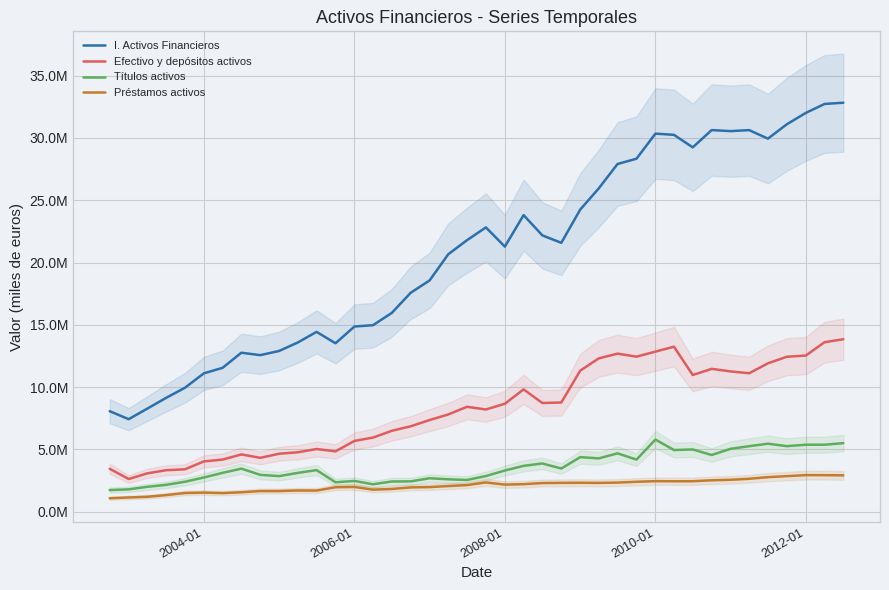

List the series in order of their peak value, lowest first.

Préstamos activos, Títulos activos, Efectivo y depósitos activos, I. Activos Financieros